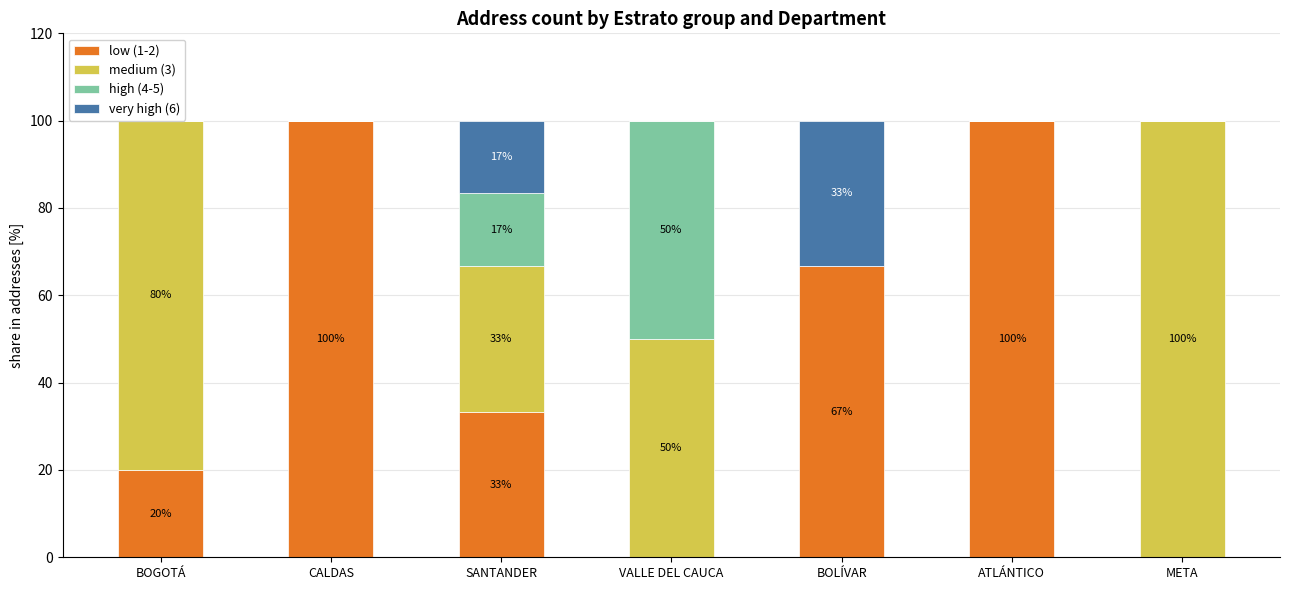

What is the value of the medium (3) bar at the 7th from the left?

100.0